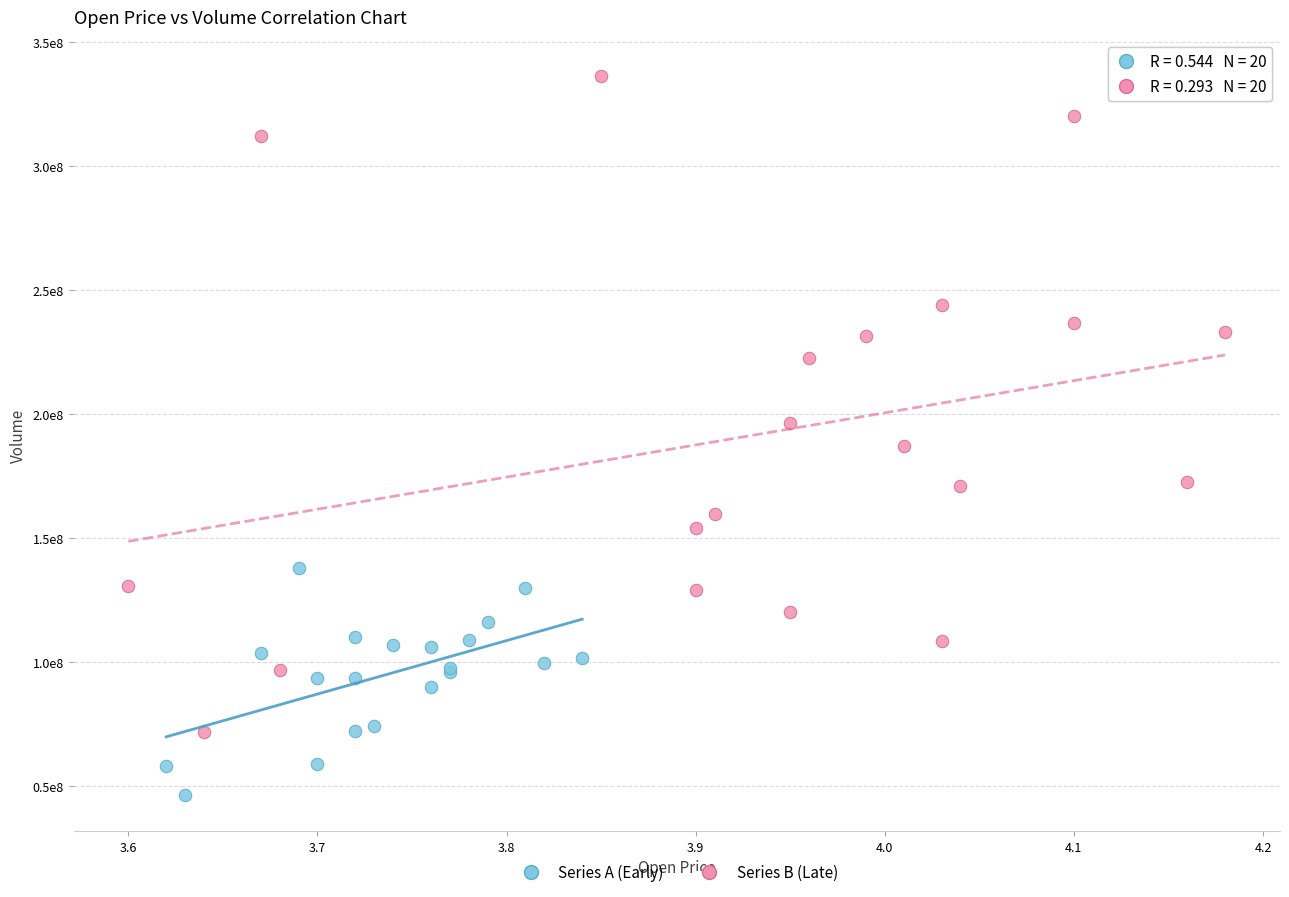

Which series reaches the minimum Y coordinate?

Series A (Early)